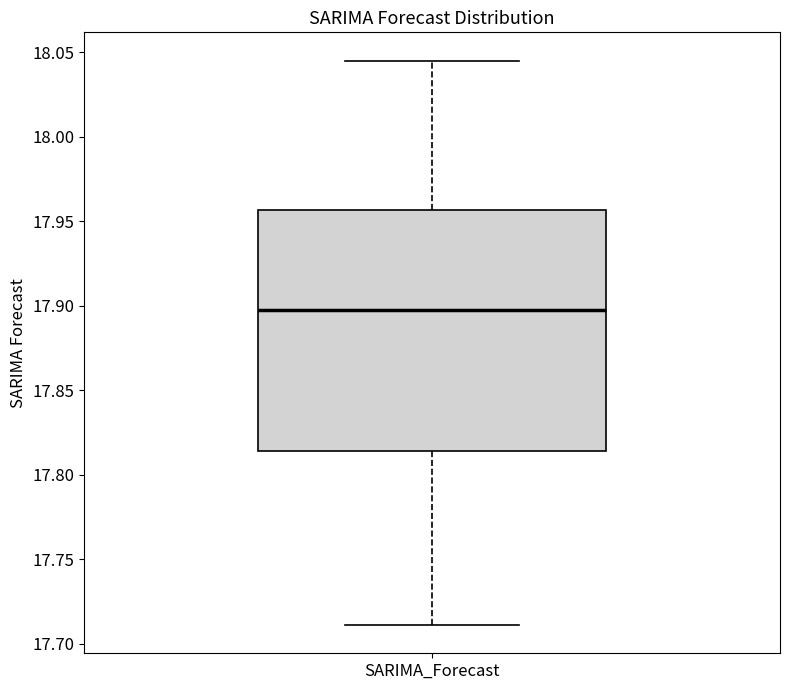

Read this box plot against the y-axis: the position of the median line, the range covered by the box, and the ends of both whiskers. The values are not printed on the chart, so give them approximately, as read against the axis.

median 17.895, box 17.815 to 17.955, whiskers 17.710 to 18.045